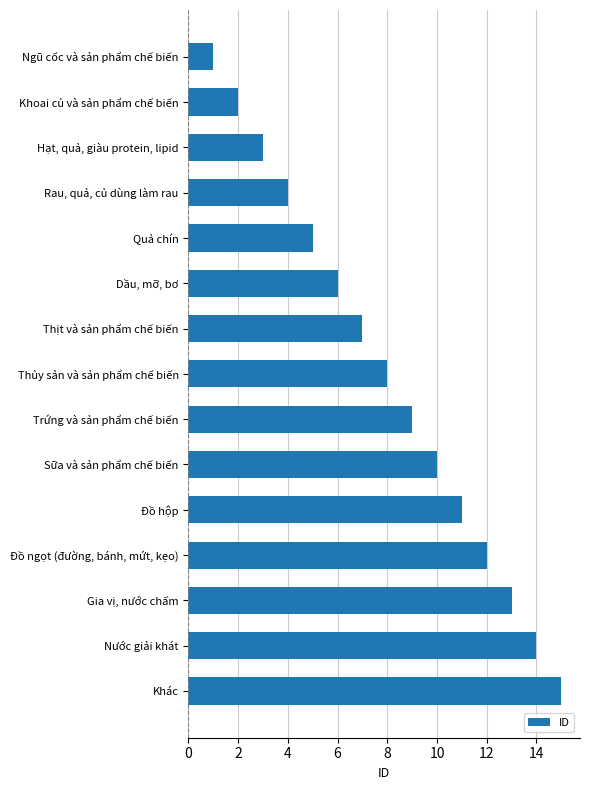

List the labels in order of value, largest first.

Khác, Nước giải khát, Gia vị, nước chấm, Đồ ngọt (đường, bánh, mứt, kẹo), Đồ hộp, Sữa và sản phẩm chế biến, Trứng và sản phẩm chế biến, Thủy sản và sản phẩm chế biến, Thịt và sản phẩm chế biến, Dầu, mỡ, bơ, Quả chín, Rau, quả, củ dùng làm rau, Hạt, quả, giàu protein, lipid, Khoai củ và sản phẩm chế biến, Ngũ cốc và sản phẩm chế biến